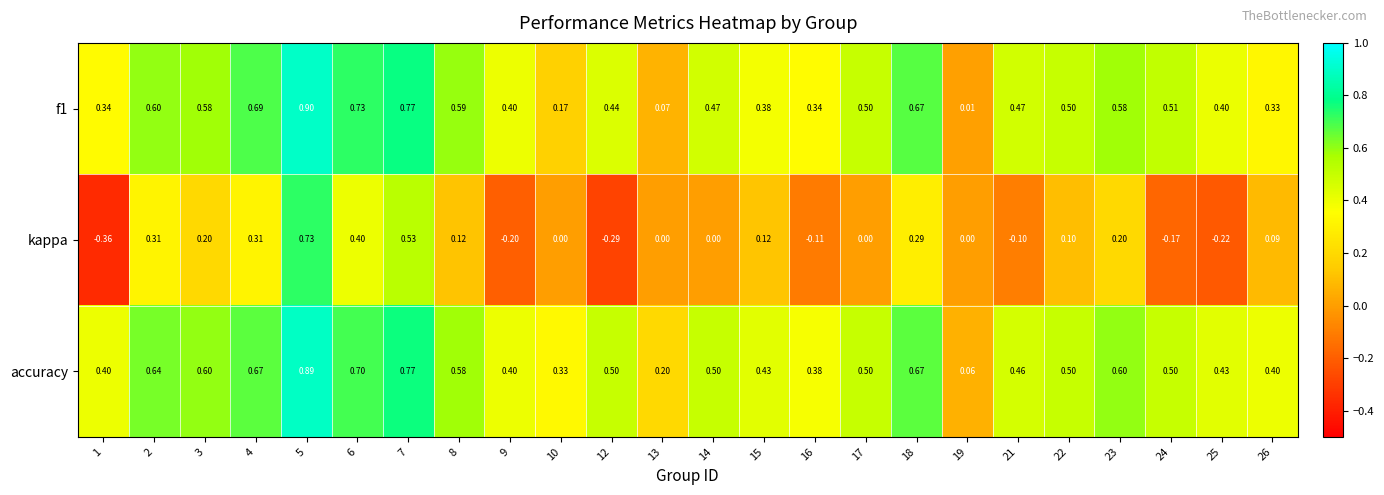

Between 1 and 13, which series saw the biggest shift?

kappa